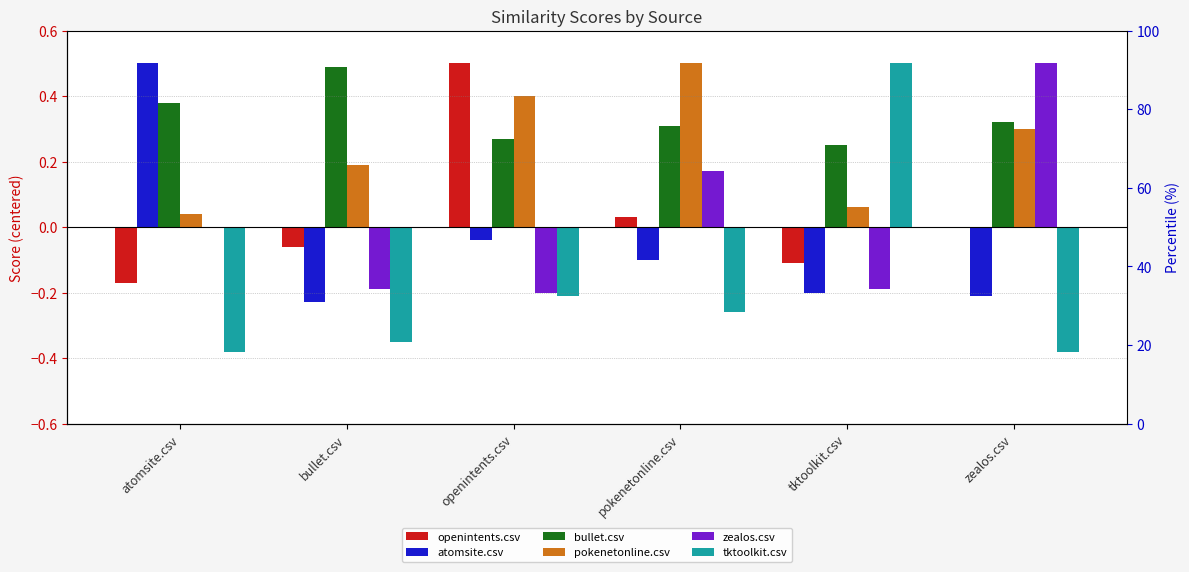

Rank the series at bullet.csv from lowest to highest value.

tktoolkit.csv, atomsite.csv, zealos.csv, openintents.csv, pokenetonline.csv, bullet.csv